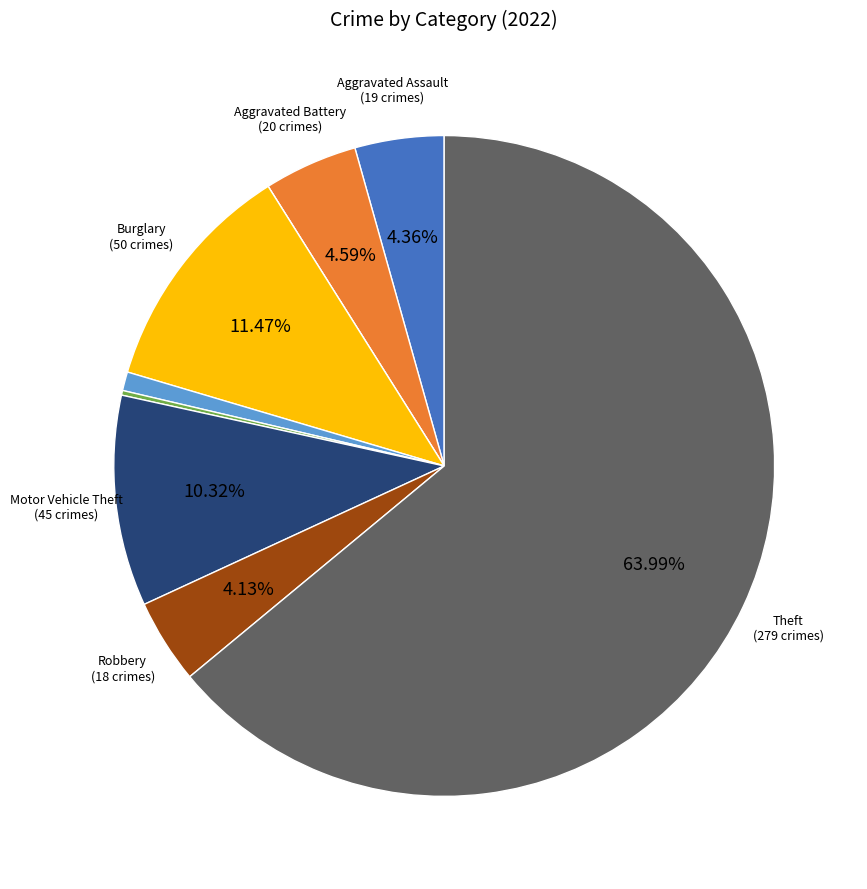

Is there any slice that represents more than half of the pie?

Yes